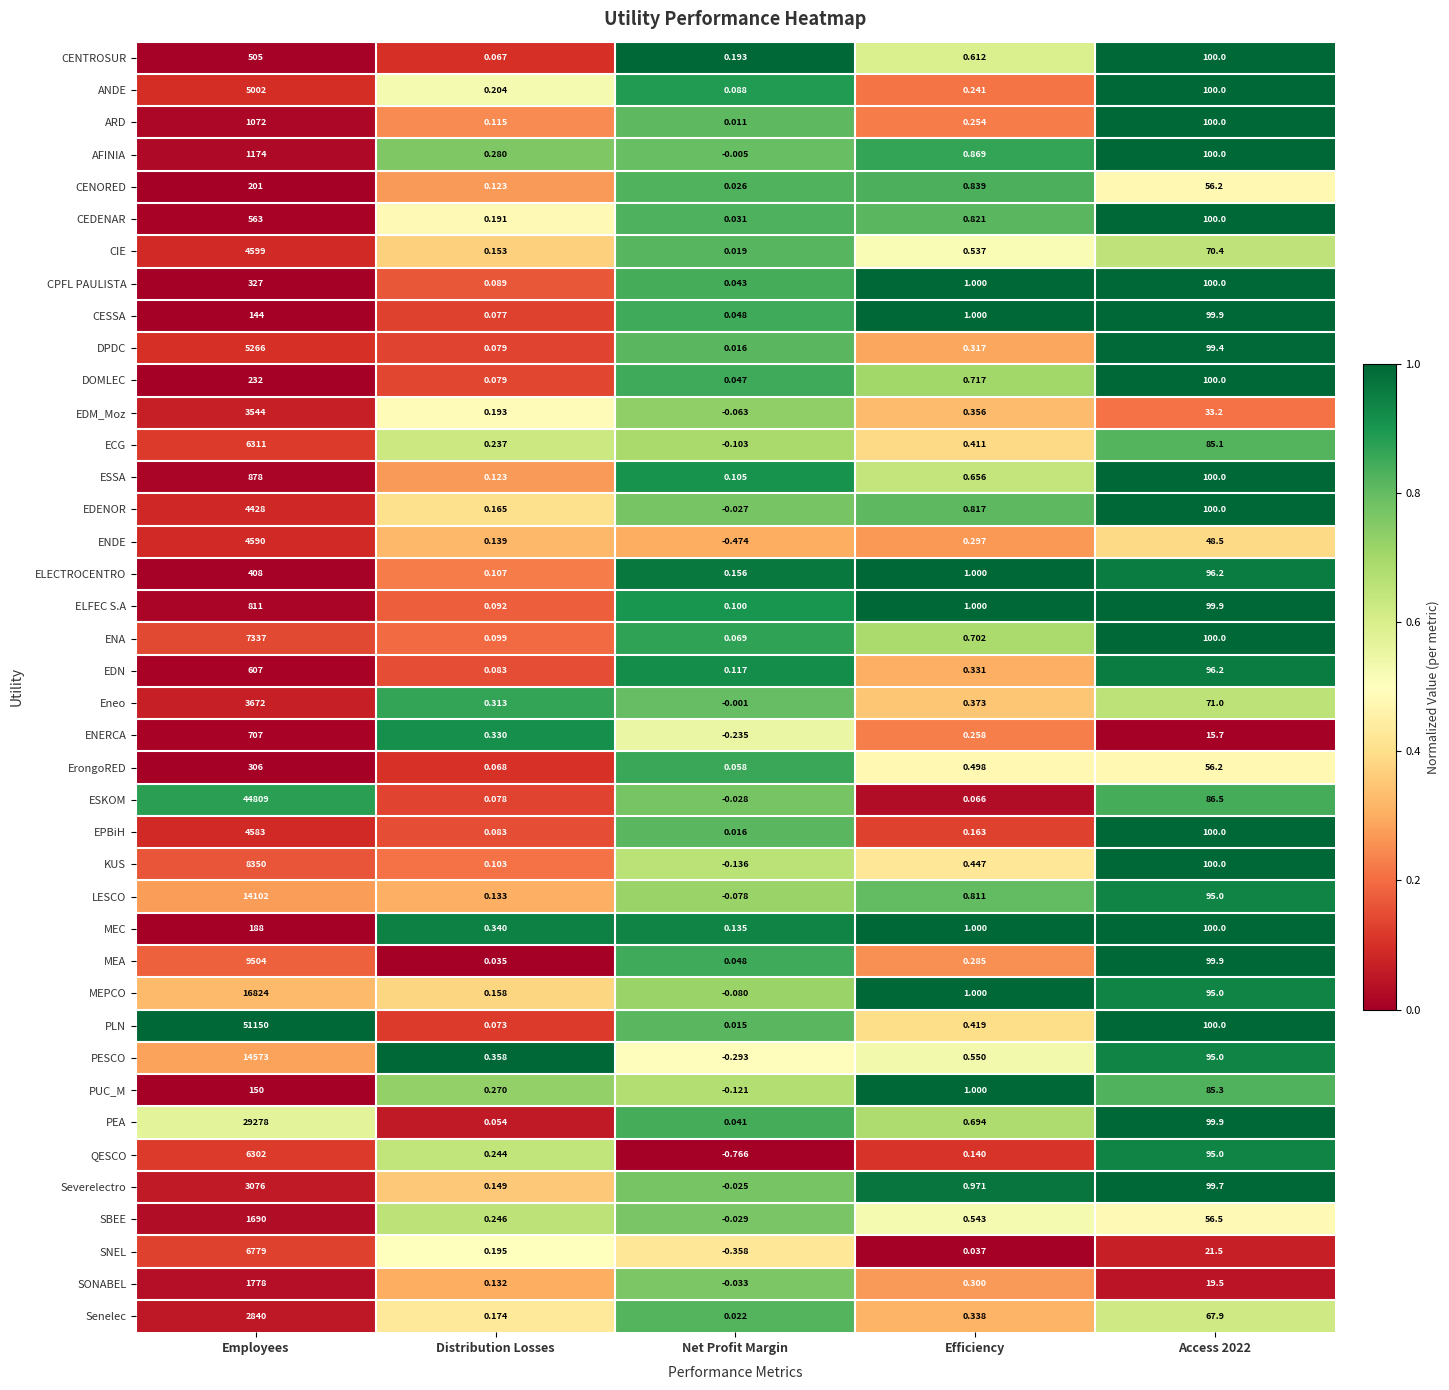

Rank the series by their maximum value, from lowest to highest.

CESSA, PUC_M, MEC, CENORED, DOMLEC, ErongoRED, CPFL PAULISTA, ELECTROCENTRO, CENTROSUR, CEDENAR, EDN, ENERCA, ELFEC S.A, ESSA, ARD, AFINIA, SBEE, SONABEL, Senelec, Severelectro, EDM_Moz, Eneo, EDENOR, EPBiH, ENDE, CIE, ANDE, DPDC, QESCO, ECG, SNEL, ENA, KUS, MEA, LESCO, PESCO, MEPCO, PEA, ESKOM, PLN